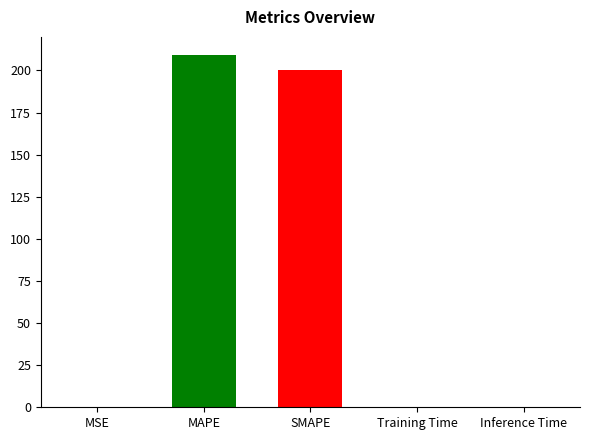

Where is the data nearest to the value 104?

SMAPE